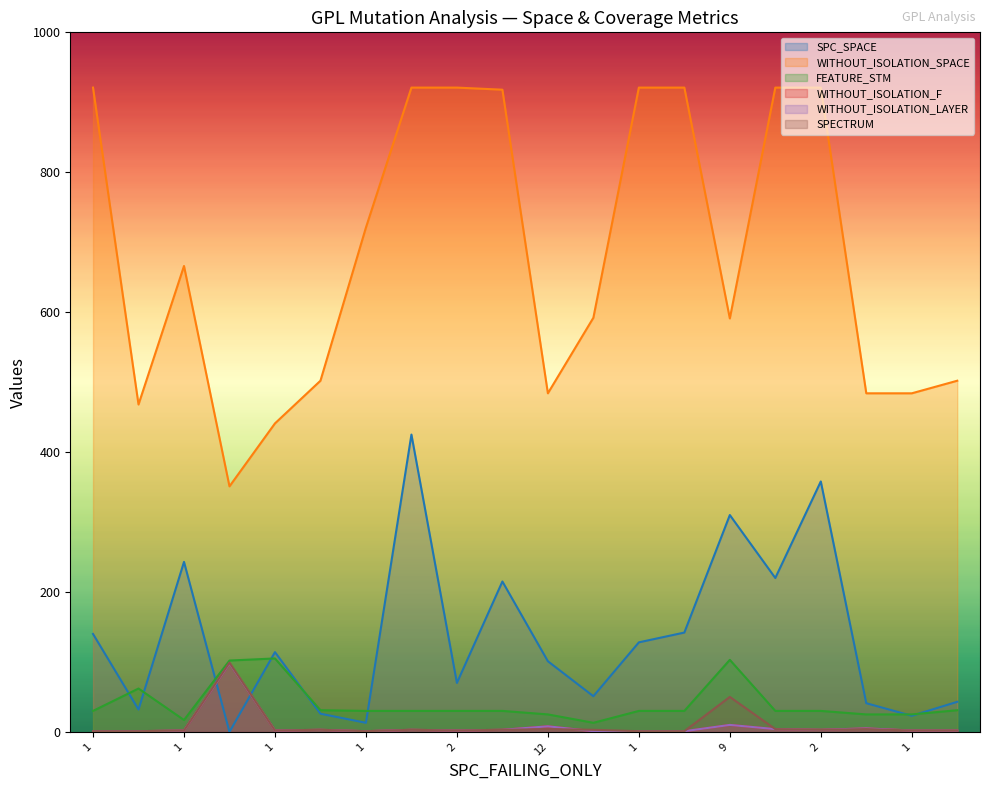

At which label is WITHOUT_ISOLATION_LAYER closest to 49?

9